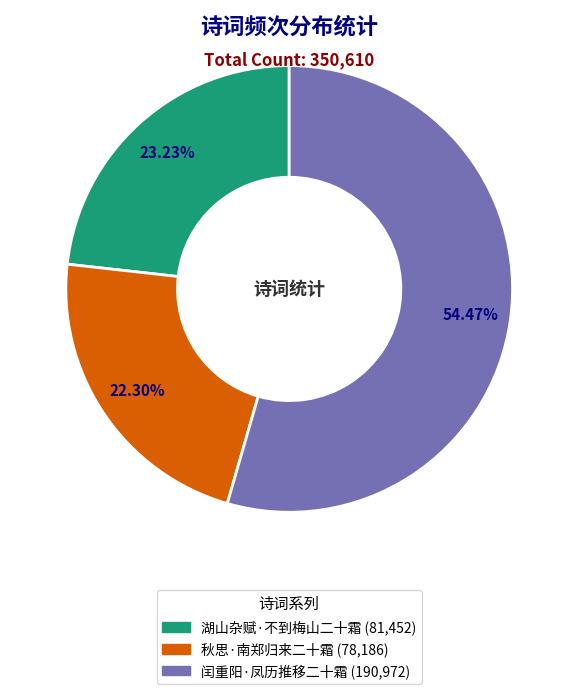

Which category has the biggest portion of the pie?

闰重阳·凤历推移二十霜